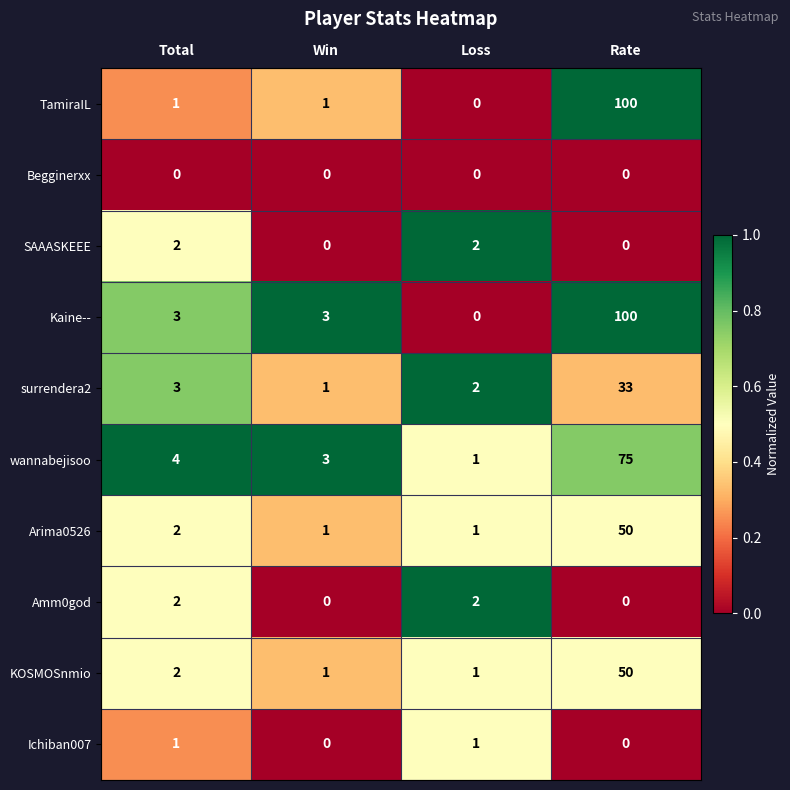

Count the Ichiban007 values in the range 0 to 1.

4